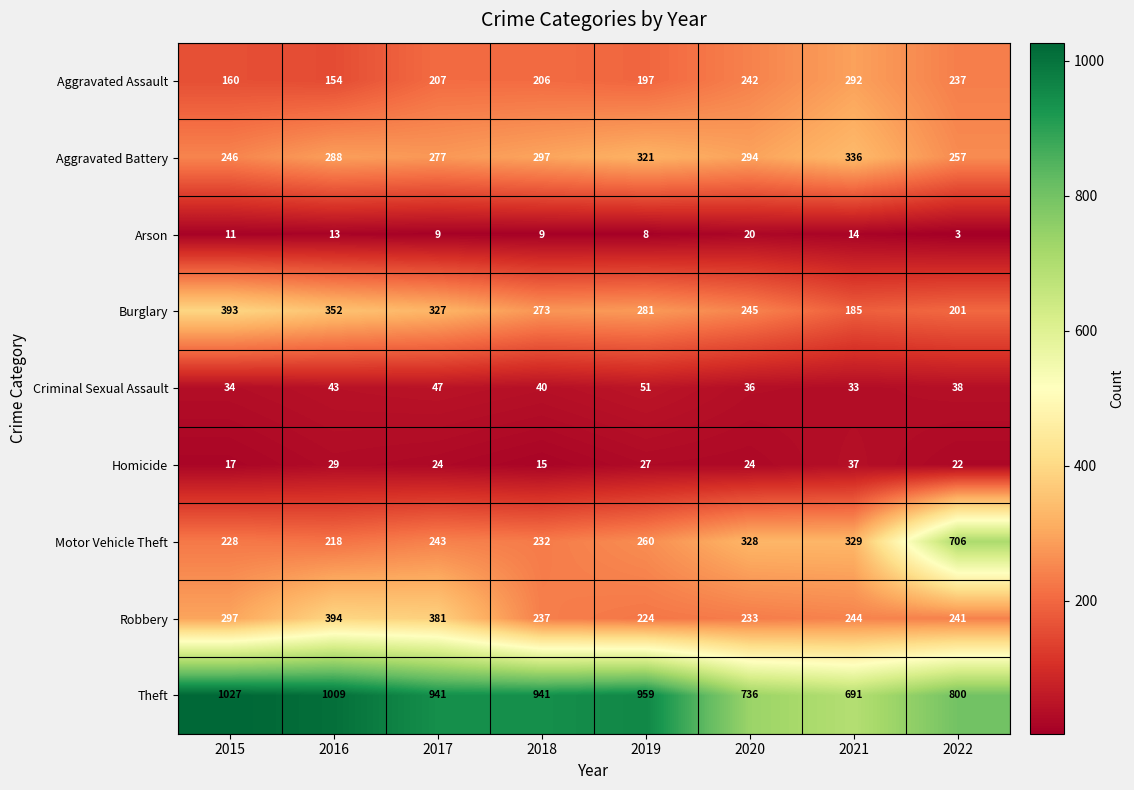

What value does the Criminal Sexual Assault series have at 2016?

43